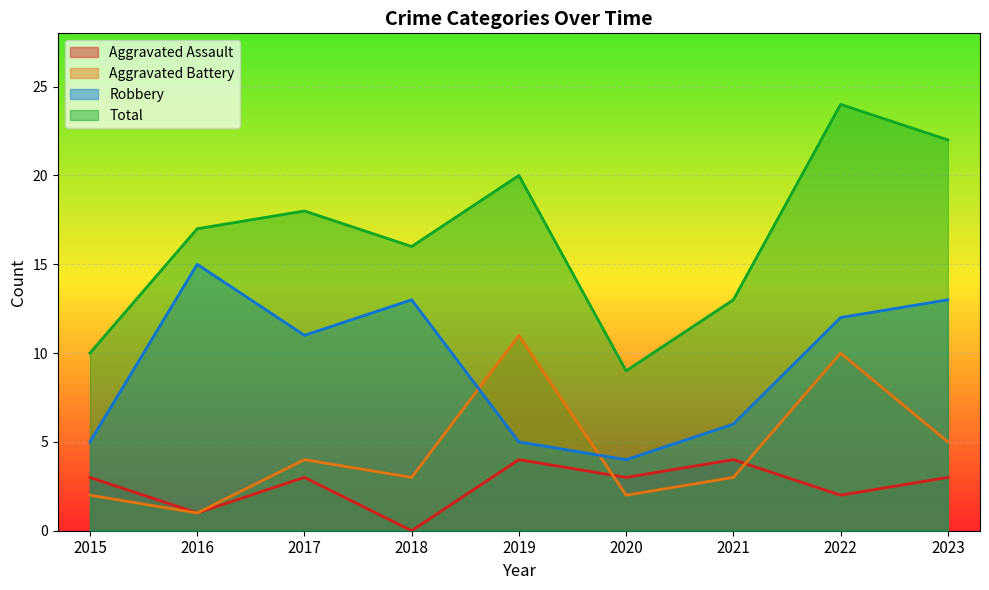

True or false: Aggravated Assault and Total intersect in this chart.

False